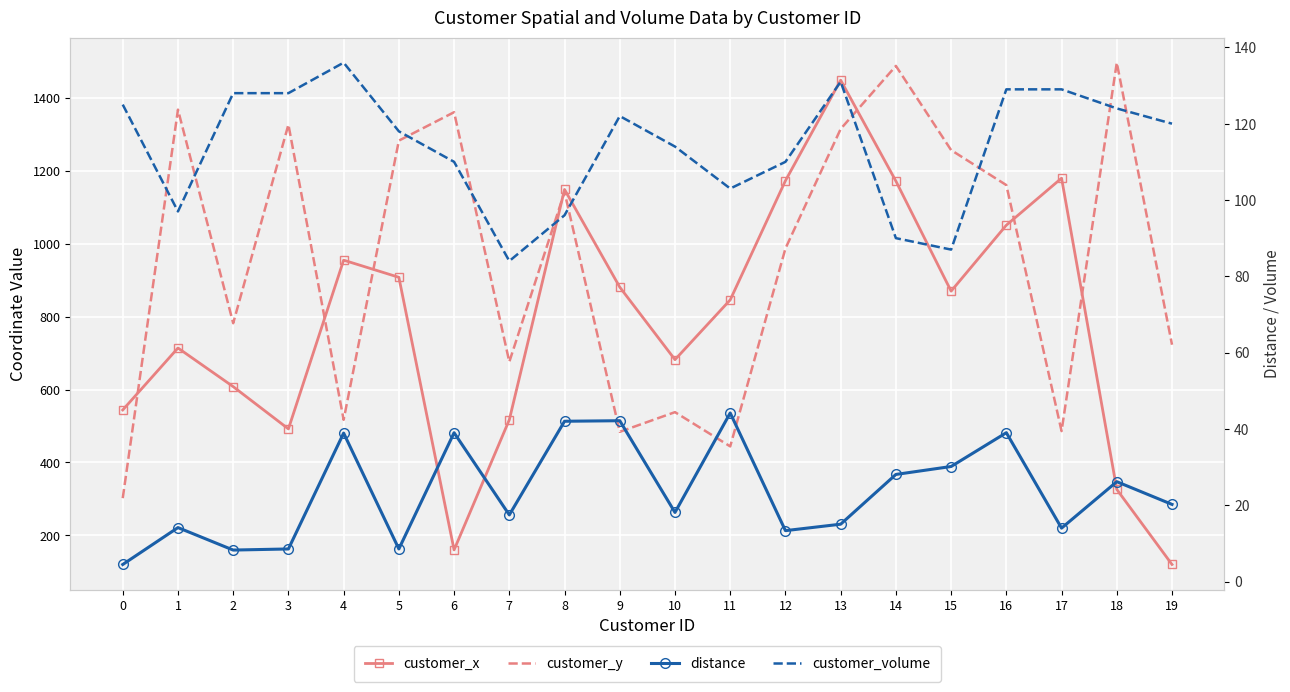

What is the minimum value shown in the chart?

4.5